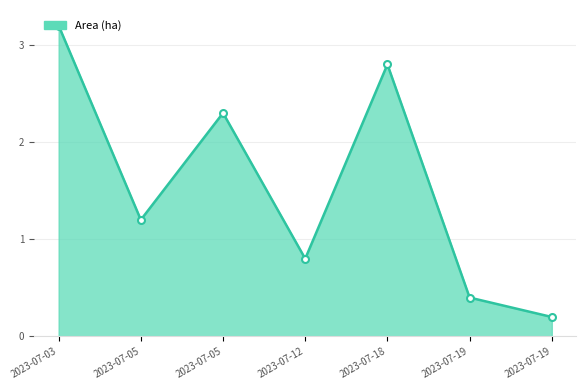

Does the chart have visible grid lines?

Yes